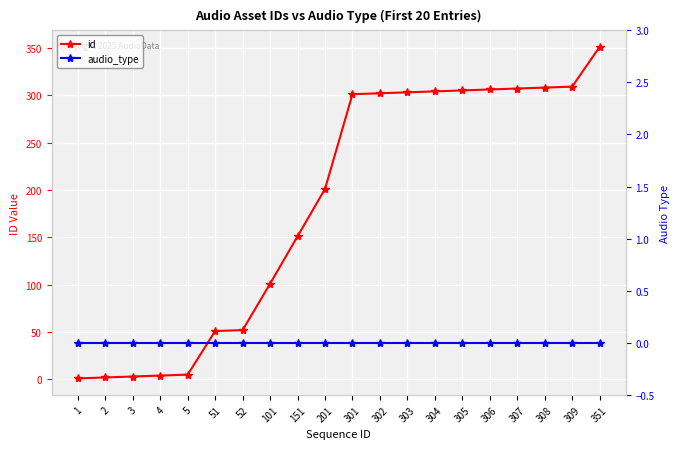

At which category is the sum across all series the highest?

351